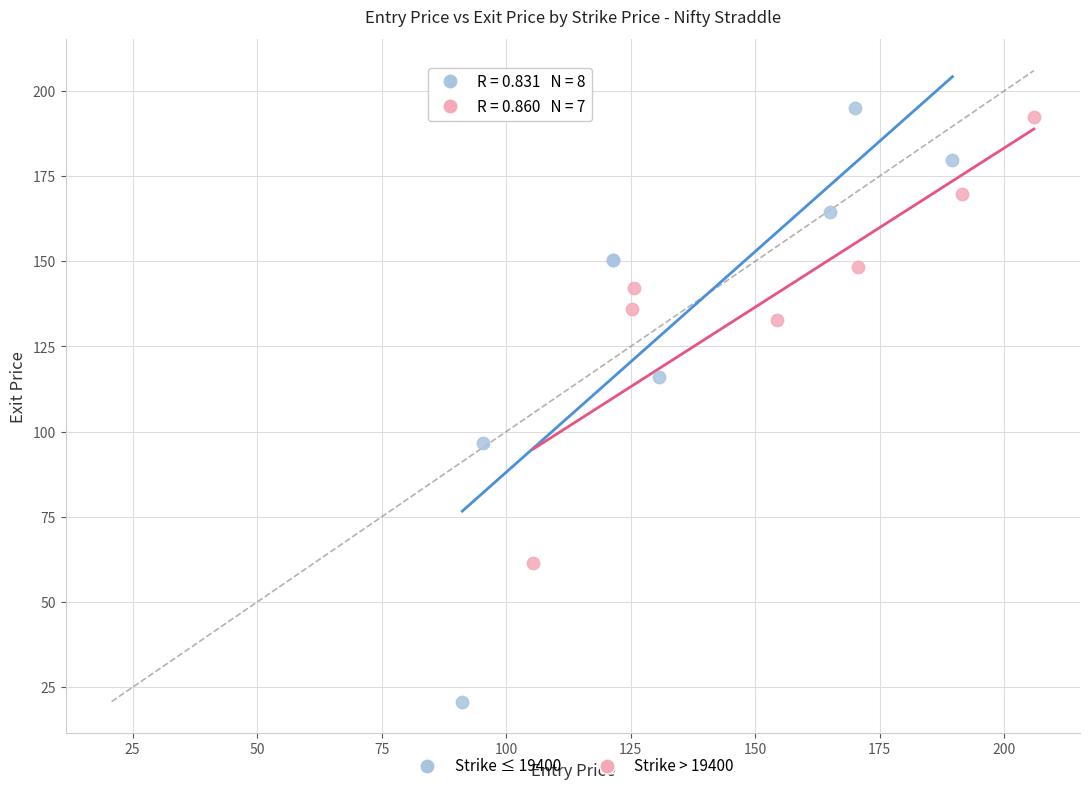

Which series contains the lowest Y value?

Strike ≤ 19400